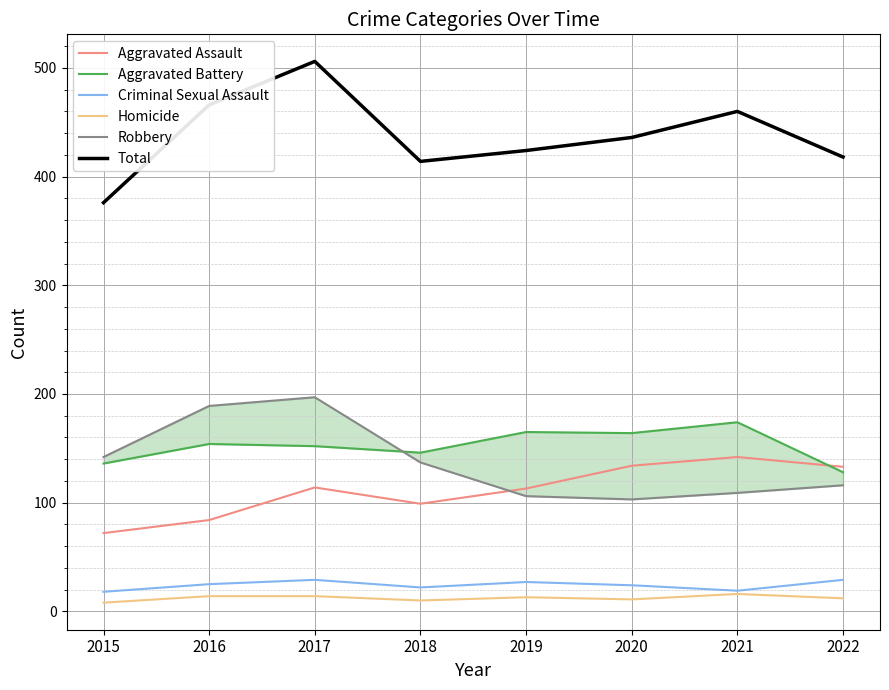

What is the value of the Total point at the 3rd from the left?

506